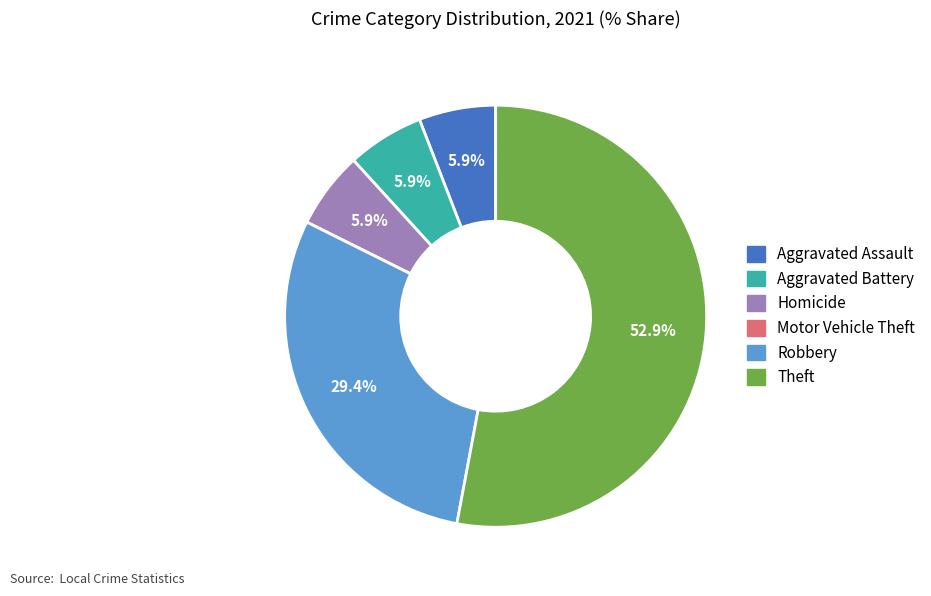

Which slice is the largest?

Theft